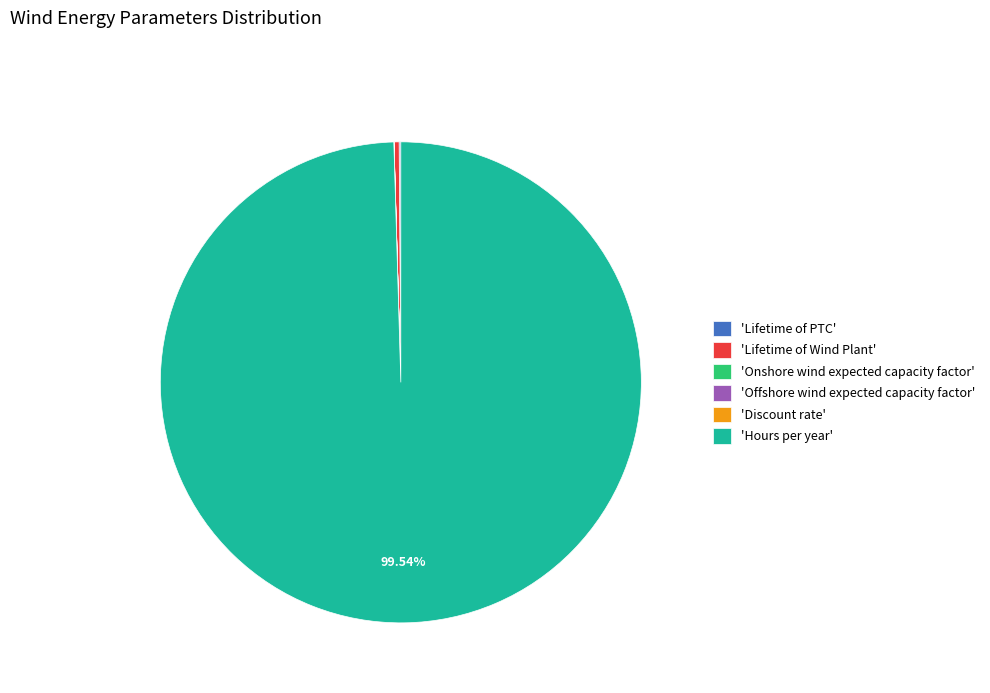

To the nearest percent, what is the difference between the largest and smallest slice percentages?

100%